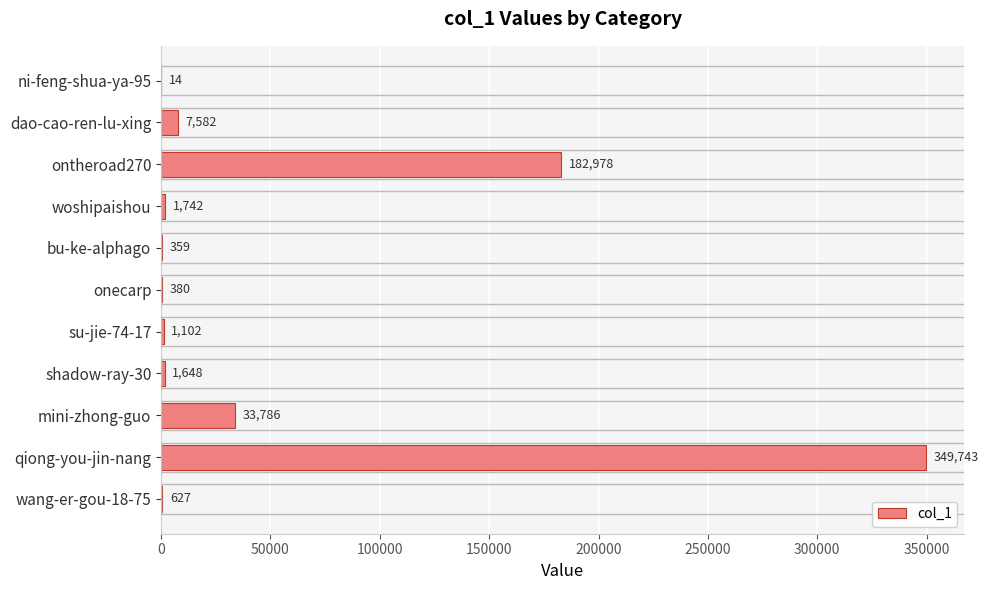

Between qiong-you-jin-nang and woshipaishou, which is larger?

qiong-you-jin-nang